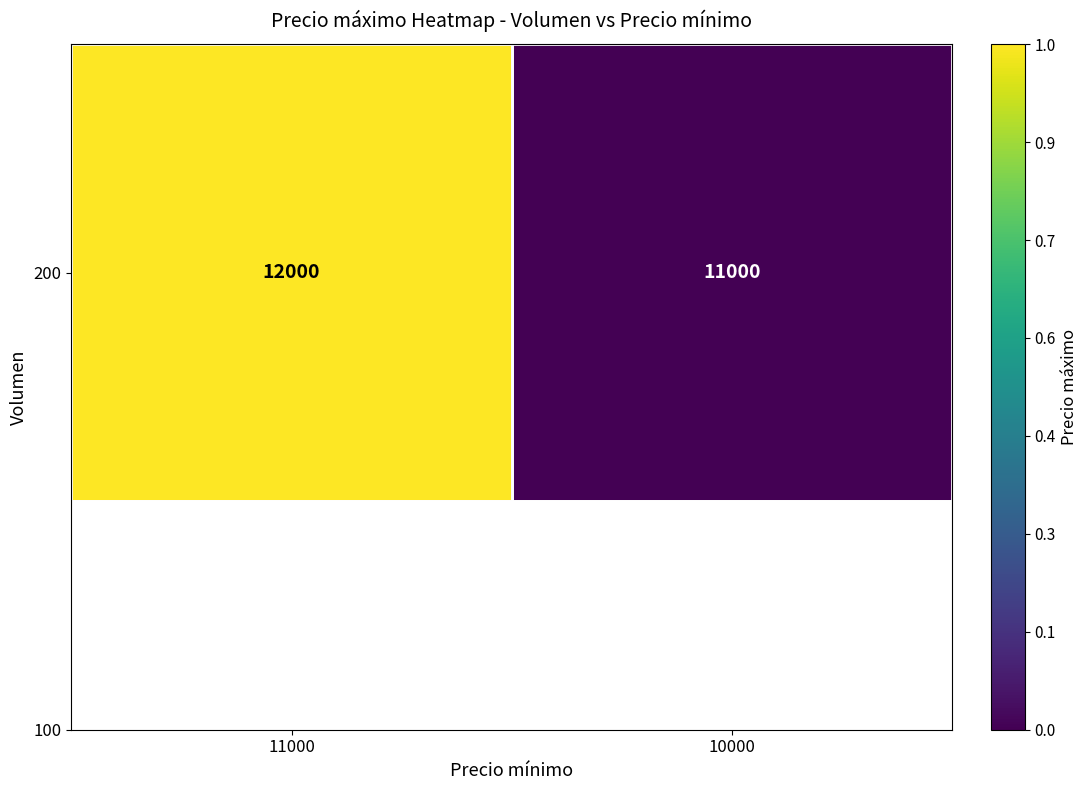

What value does the data have at 10000, to the nearest 100?

11000